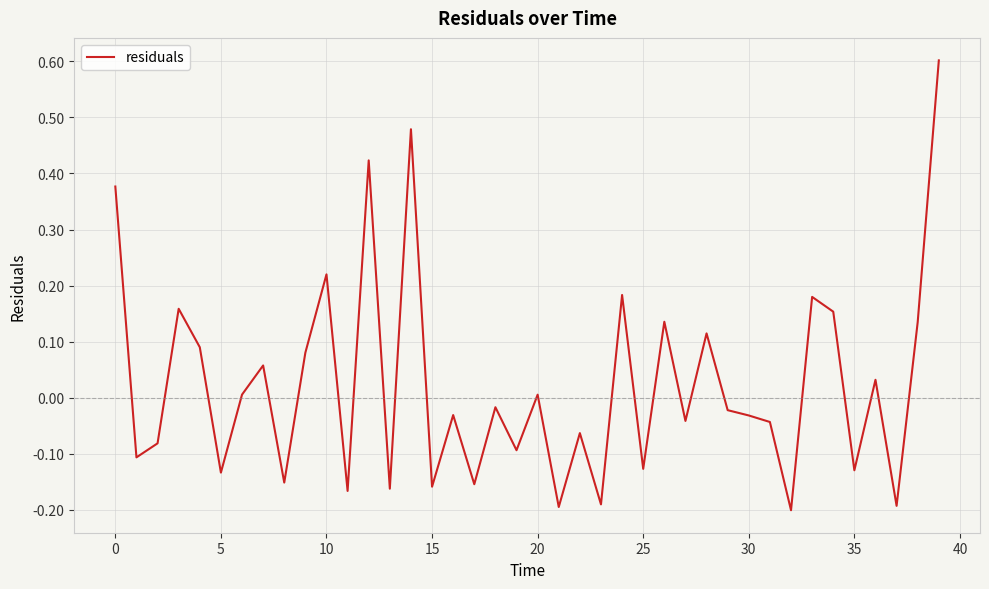

What is the greatest value displayed?

0.6